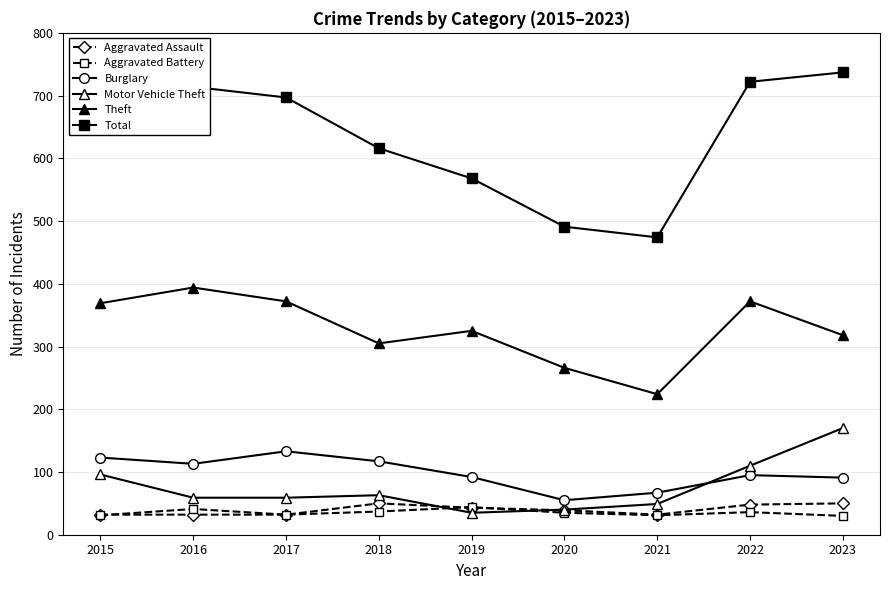

How many categories are shown in the chart?

9